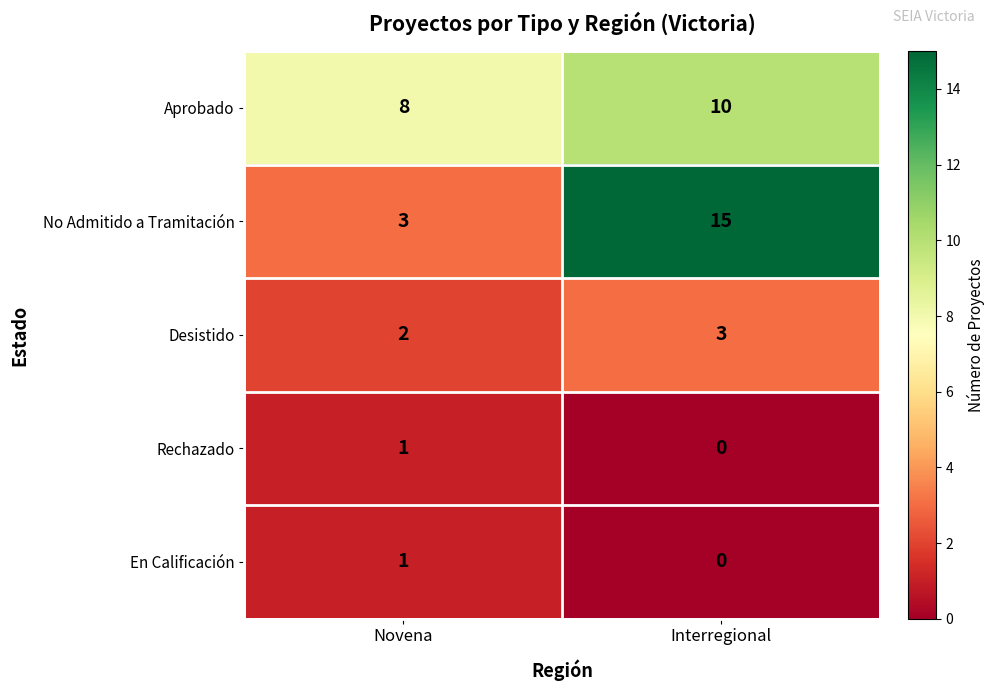

True or false: Aprobado has a value of 10 at Interregional.

True